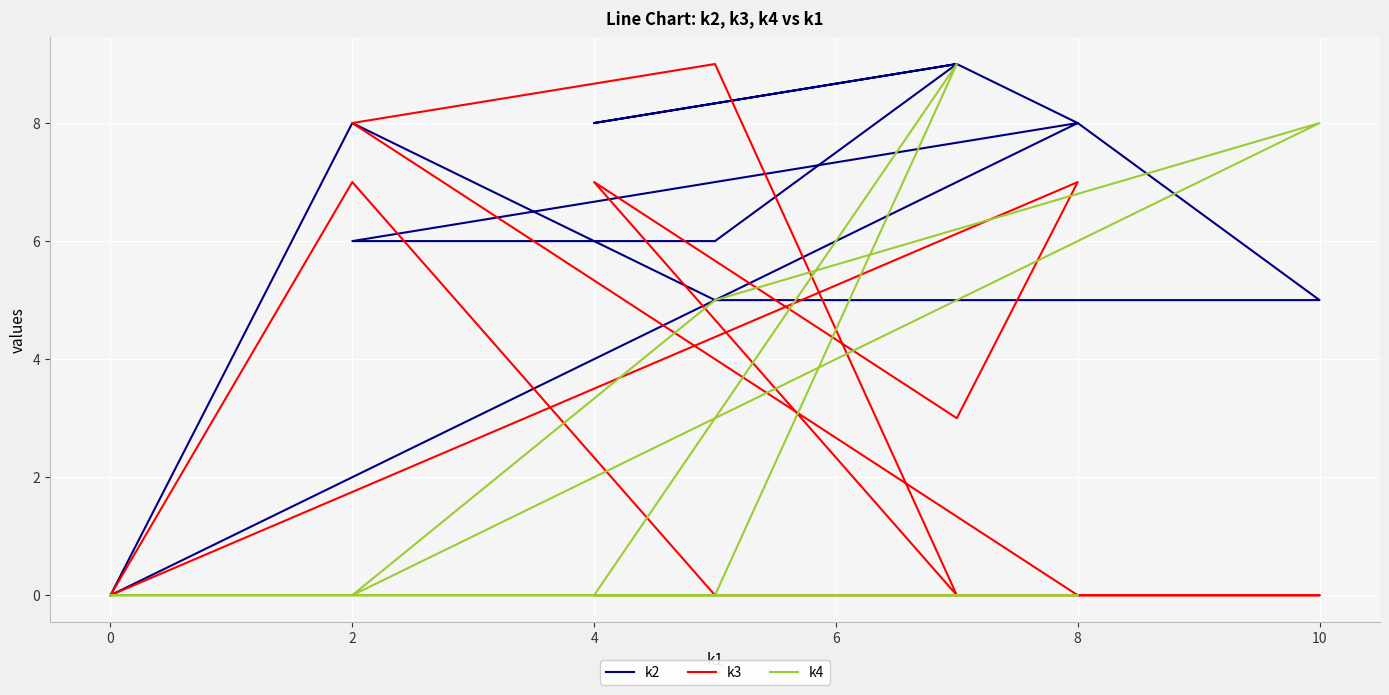

Which series ends up on top after the final intersection of k4 and k3?

k3